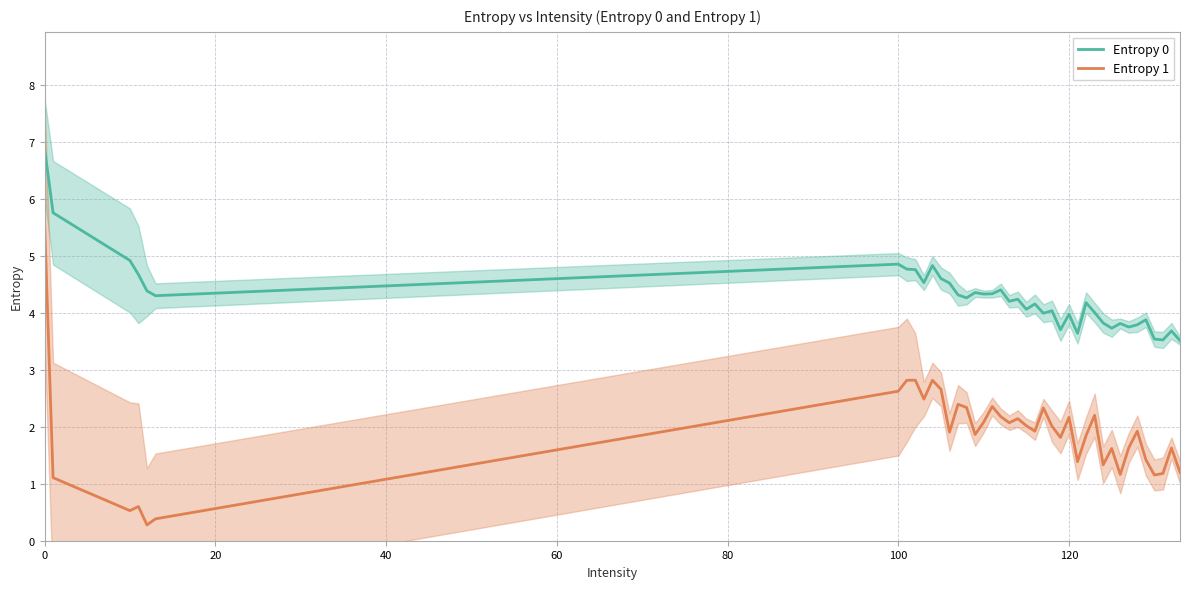

How many lines are shown in the chart?

2